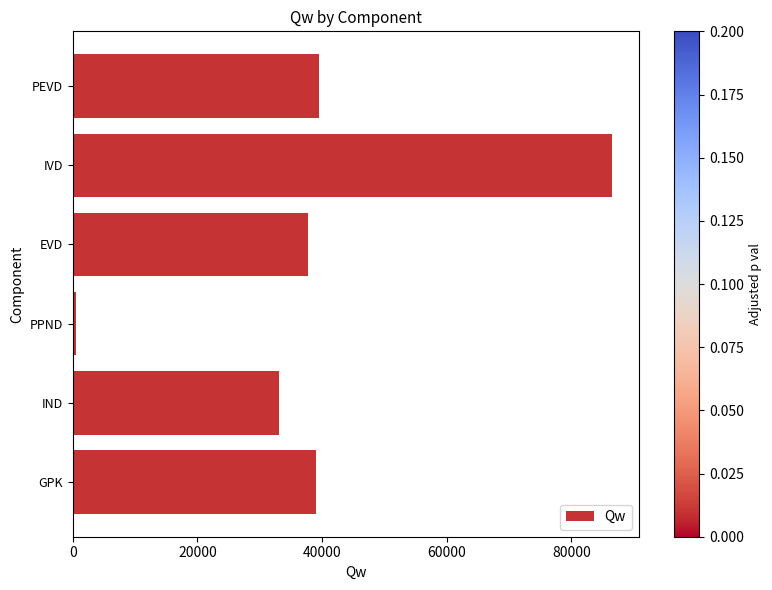

Reading top to bottom, what are all the values shown in this chart?

39499.1	86458.3	37715.9	504.1	33087.9	39036.3